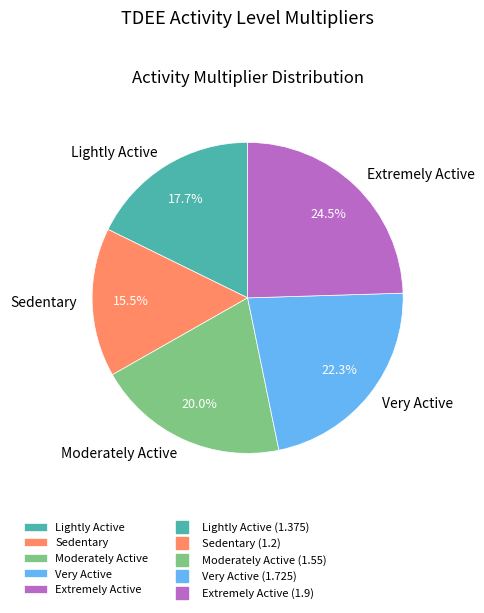

Is there a majority slice in this chart?

No